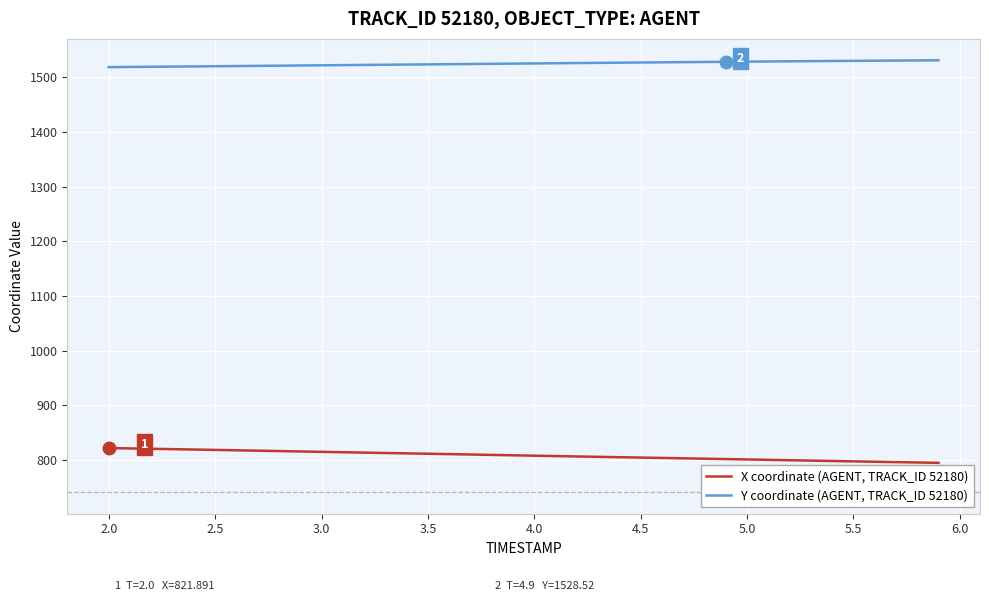

What is the difference between the maximum and minimum values in the X coordinate (AGENT, TRACK_ID 52180) series?

27.1